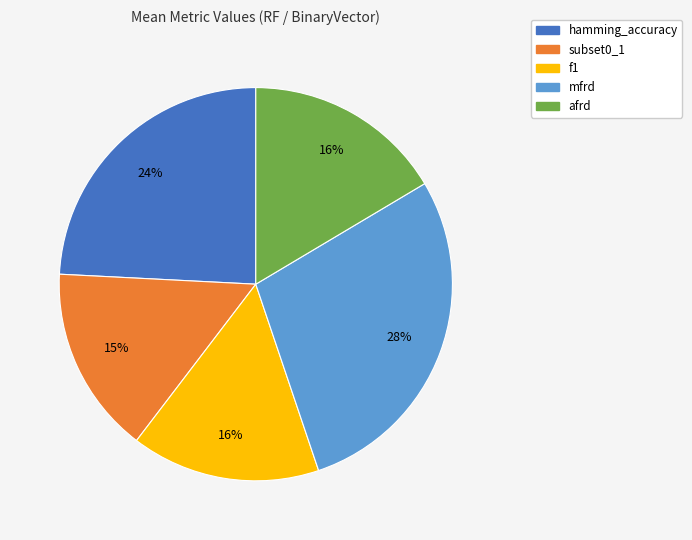

To the nearest percent, what portion does subset0_1 represent?

15%